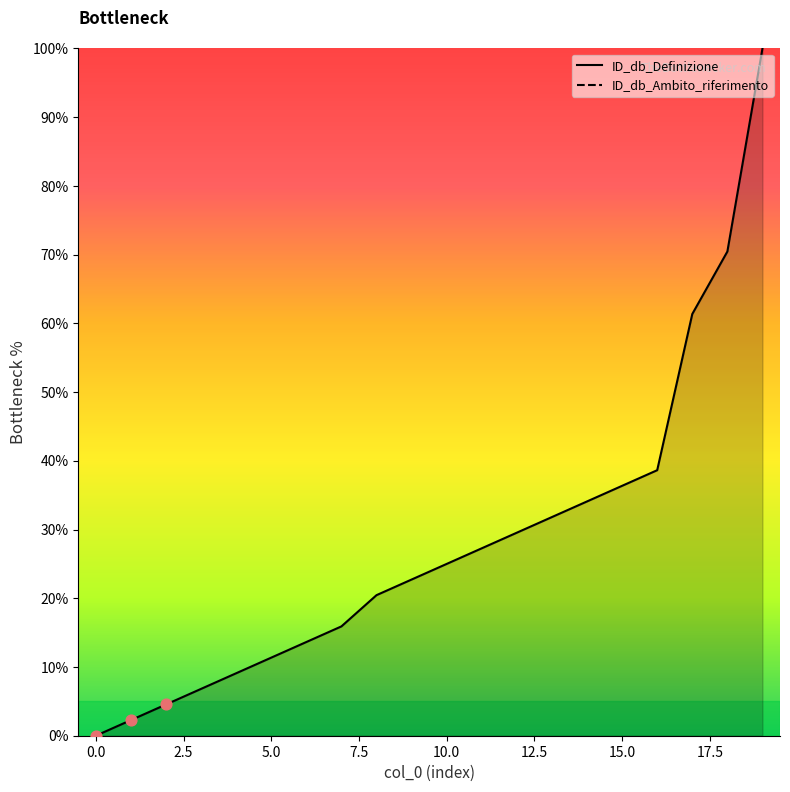

Which series contains the highest Y value?

ID_db_Definizione